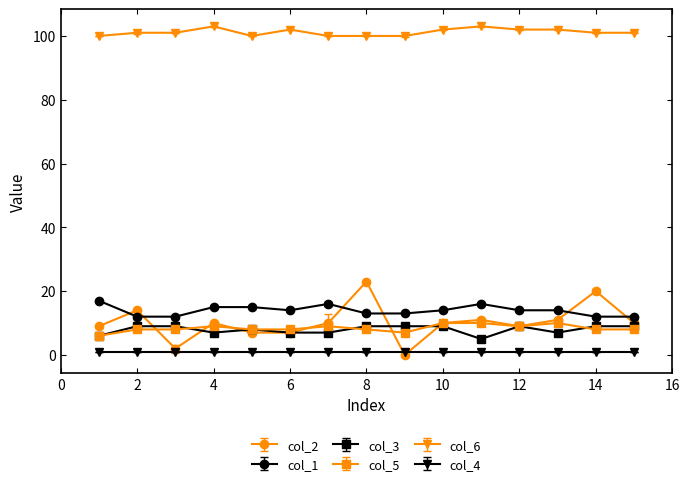

Which category has the lowest value in the col_6 series?

1